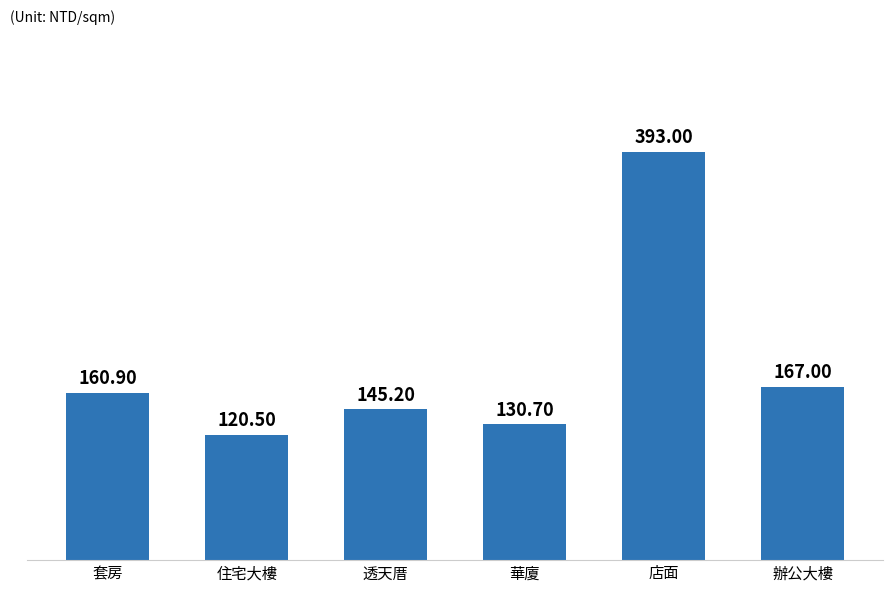

How many series are shown in this chart?

1